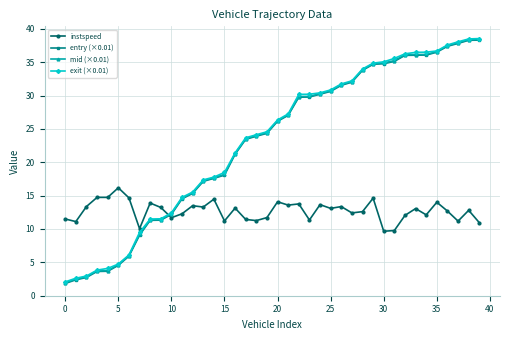

At how many categories does at least one series exceed 23?

23